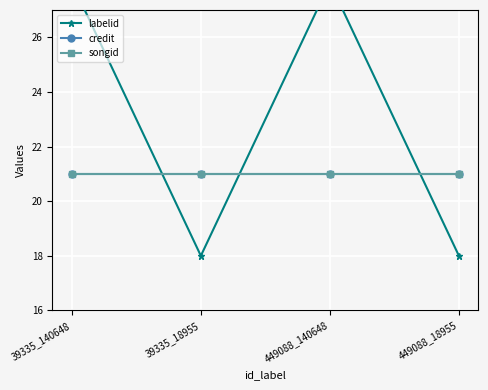

What are all the series names shown in the legend?

labelid, credit, songid